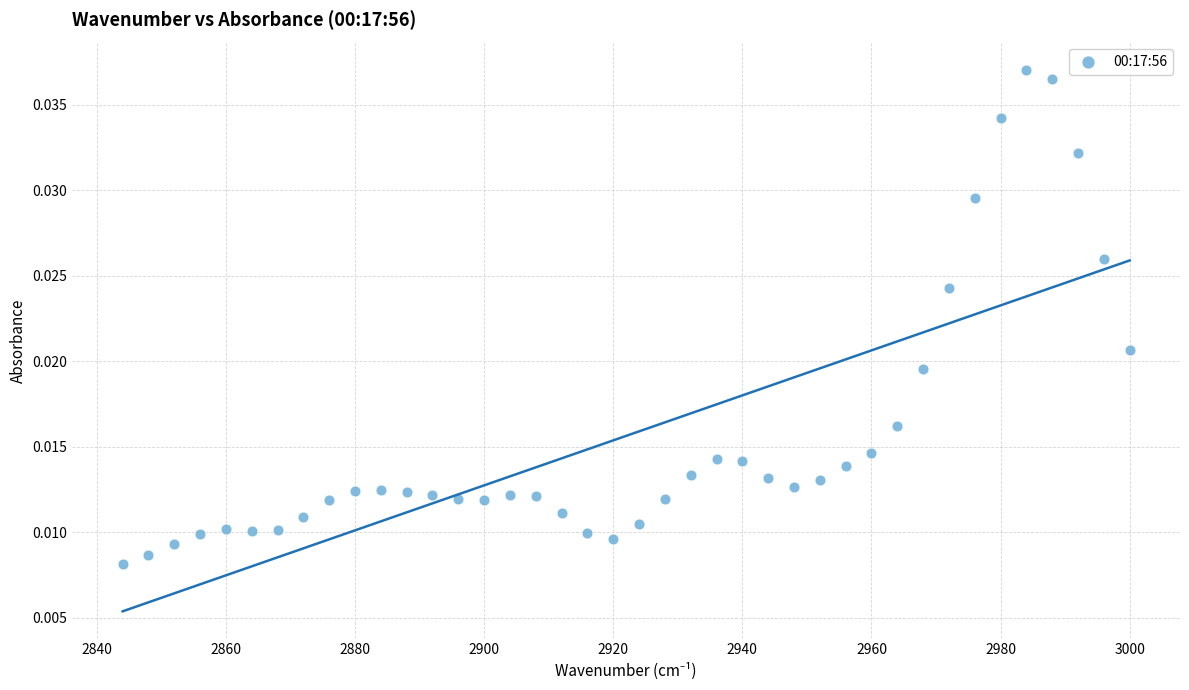

What is the range of X values (max minus min)?

156.0